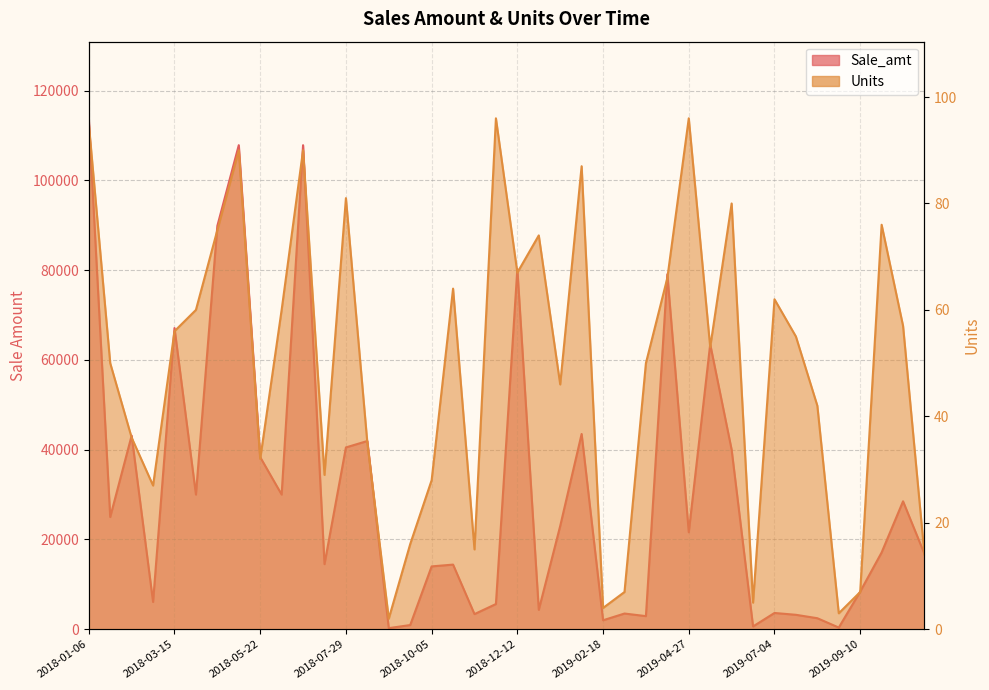

The value of Sale_amt at 2019-06-17 is 625.0. True or false?

True